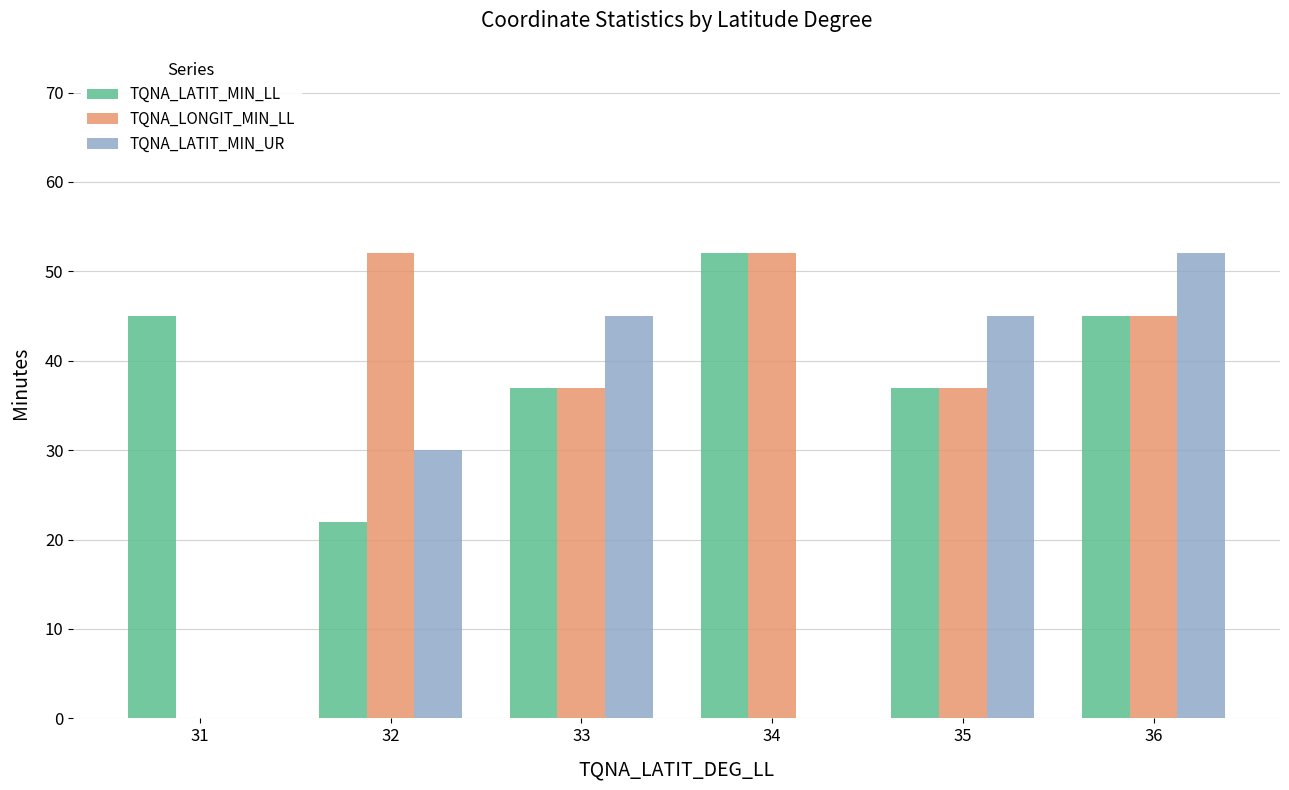

What is the sum of all TQNA_LATIT_MIN_UR values?

172